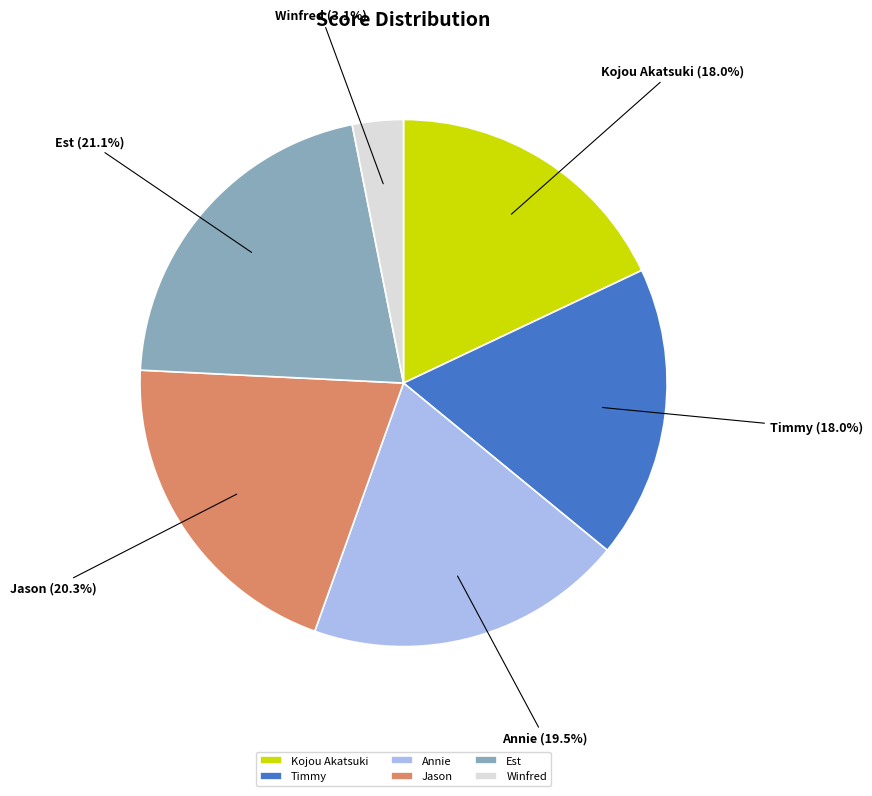

Combined, do Jason and Kojou Akatsuki account for over 50%?

No